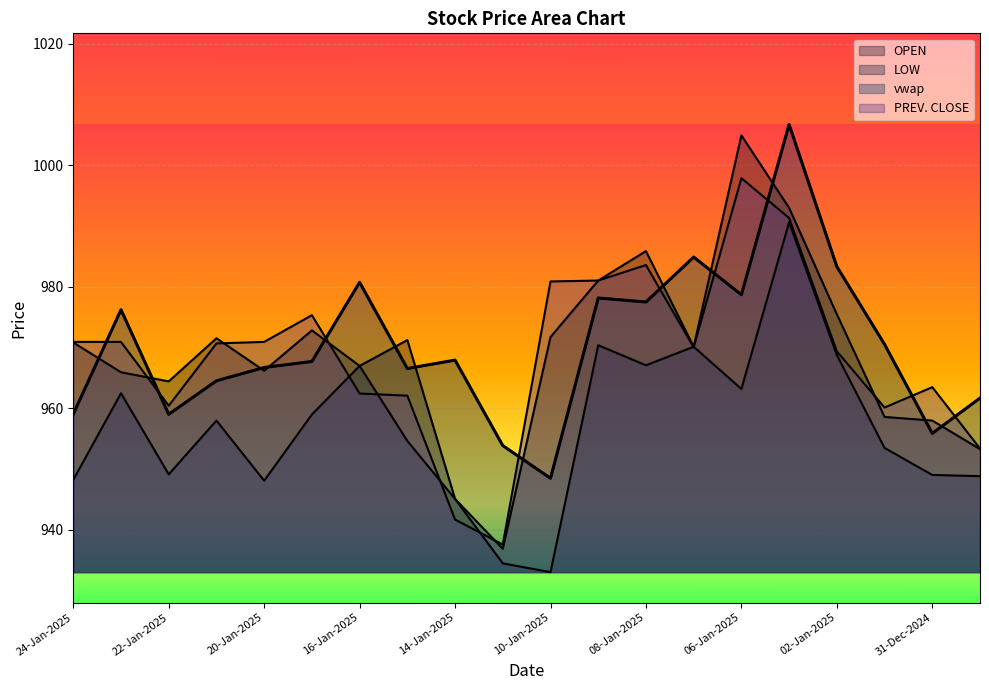

Reading left to right, list all the values displayed in this chart.

OPEN: 24-Jan-2025=970.9	23-Jan-2025=966.0	22-Jan-2025=964.5	21-Jan-2025=971.5	20-Jan-2025=966.2	17-Jan-2025=972.9	16-Jan-2025=967.0	15-Jan-2025=971.2	14-Jan-2025=945.1	13-Jan-2025=936.9	10-Jan-2025=971.8	09-Jan-2025=981.0	08-Jan-2025=985.9	07-Jan-2025=970.1	06-Jan-2025=1005.0	03-Jan-2025=993.0	02-Jan-2025=975.5	01-Jan-2025=958.6	31-Dec-2024=958.0	30-Dec-2024=953.3
LOW: 24-Jan-2025=948.2	23-Jan-2025=962.5	22-Jan-2025=949.1	21-Jan-2025=958.0	20-Jan-2025=948.1	17-Jan-2025=959.0	16-Jan-2025=967.0	15-Jan-2025=954.6	14-Jan-2025=945.1	13-Jan-2025=934.5	10-Jan-2025=933.0	09-Jan-2025=970.4	08-Jan-2025=967.1	07-Jan-2025=970.1	06-Jan-2025=963.2	03-Jan-2025=990.6	02-Jan-2025=968.8	01-Jan-2025=953.5	31-Dec-2024=949.0	30-Dec-2024=948.9
vwap: 24-Jan-2025=959.1	23-Jan-2025=976.2	22-Jan-2025=959.0	21-Jan-2025=964.5	20-Jan-2025=966.7	17-Jan-2025=967.7	16-Jan-2025=980.8	15-Jan-2025=966.6	14-Jan-2025=968.0	13-Jan-2025=953.9	10-Jan-2025=948.5	09-Jan-2025=978.2	08-Jan-2025=977.5	07-Jan-2025=984.9	06-Jan-2025=978.7	03-Jan-2025=1006.7	02-Jan-2025=983.4	01-Jan-2025=970.5	31-Dec-2024=955.9	30-Dec-2024=961.7
PREV. CLOSE: 24-Jan-2025=971.0	23-Jan-2025=971.0	22-Jan-2025=960.5	21-Jan-2025=970.7	20-Jan-2025=971.0	17-Jan-2025=975.4	16-Jan-2025=962.5	15-Jan-2025=962.1	14-Jan-2025=941.7	13-Jan-2025=937.6	10-Jan-2025=980.9	09-Jan-2025=981.0	08-Jan-2025=983.6	07-Jan-2025=970.0	06-Jan-2025=997.9	03-Jan-2025=991.4	02-Jan-2025=969.4	01-Jan-2025=960.1	31-Dec-2024=963.5	30-Dec-2024=953.4